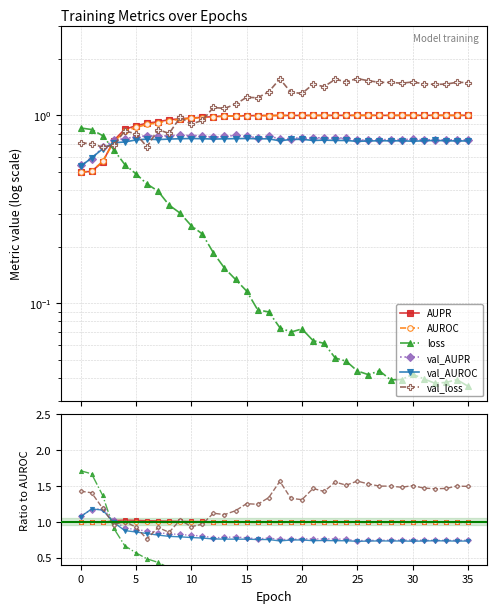

What are all the series names shown in the legend?

AUPR, AUROC, loss, val_AUPR, val_AUROC, val_loss